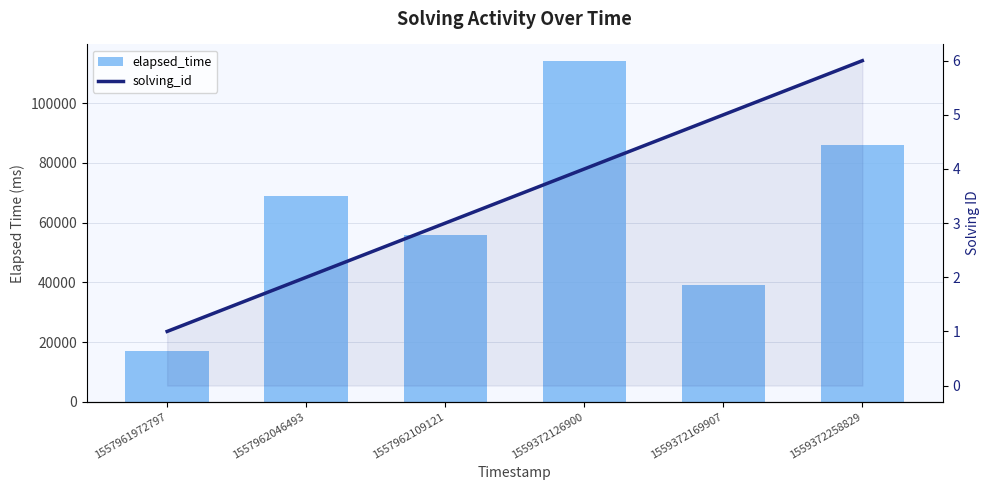

What is the average value of the elapsed_time series?

63500